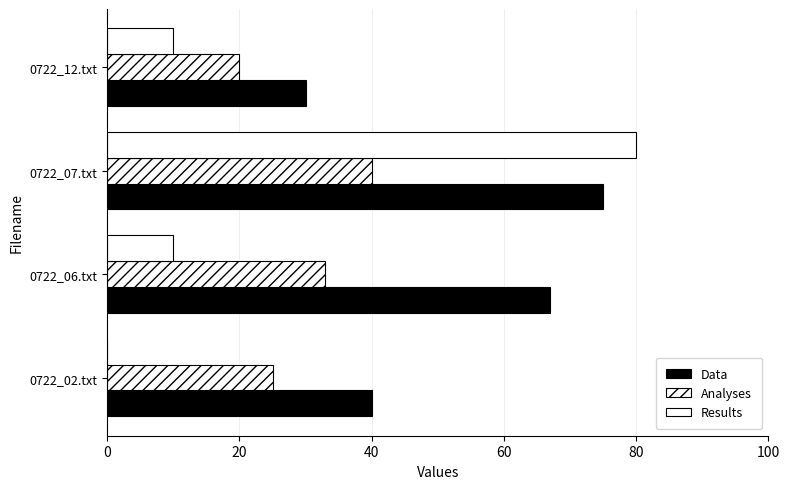

How many distinct data groups are displayed?

3